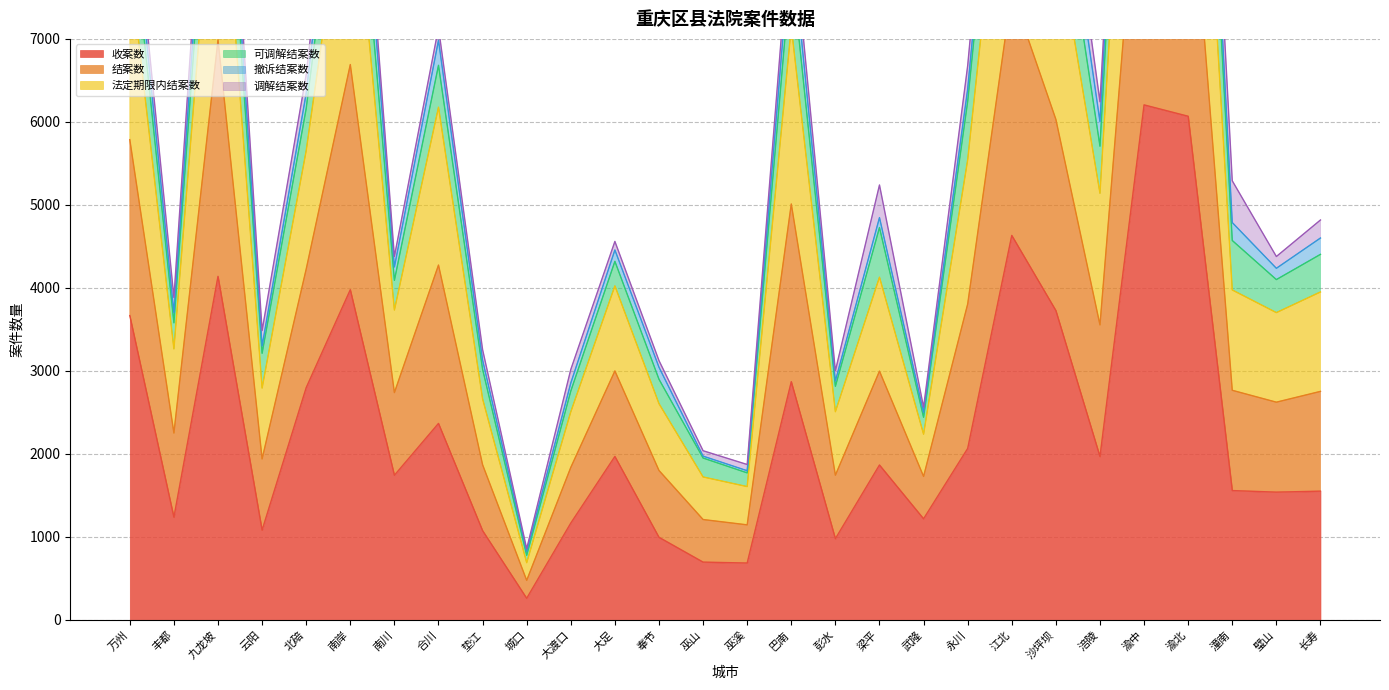

Where is the first local maximum for 法定期限内结案数?

九龙坡